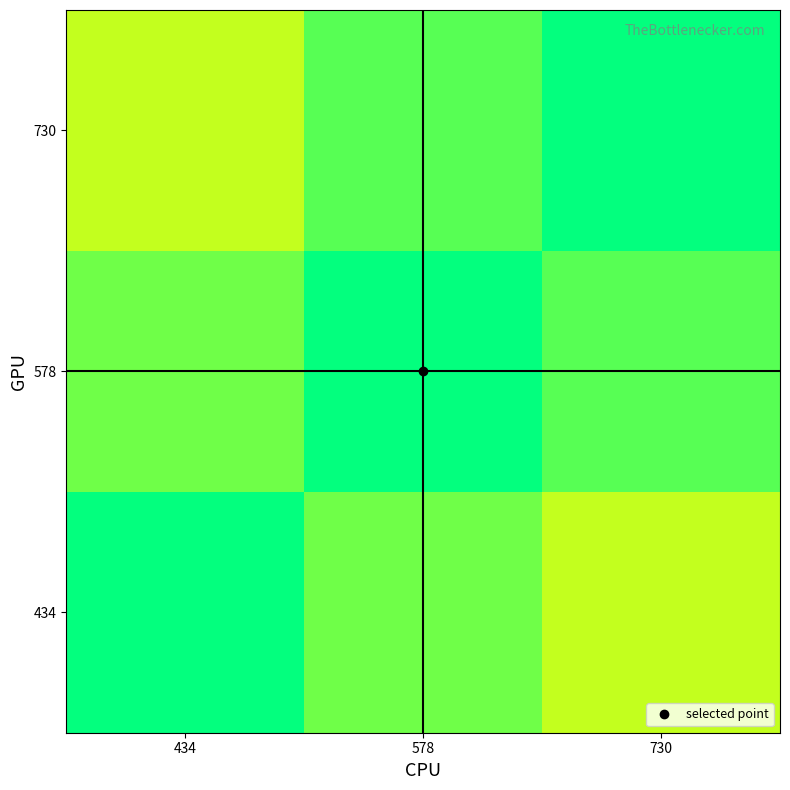

What is the difference between the highest and lowest values at 434?

0.3